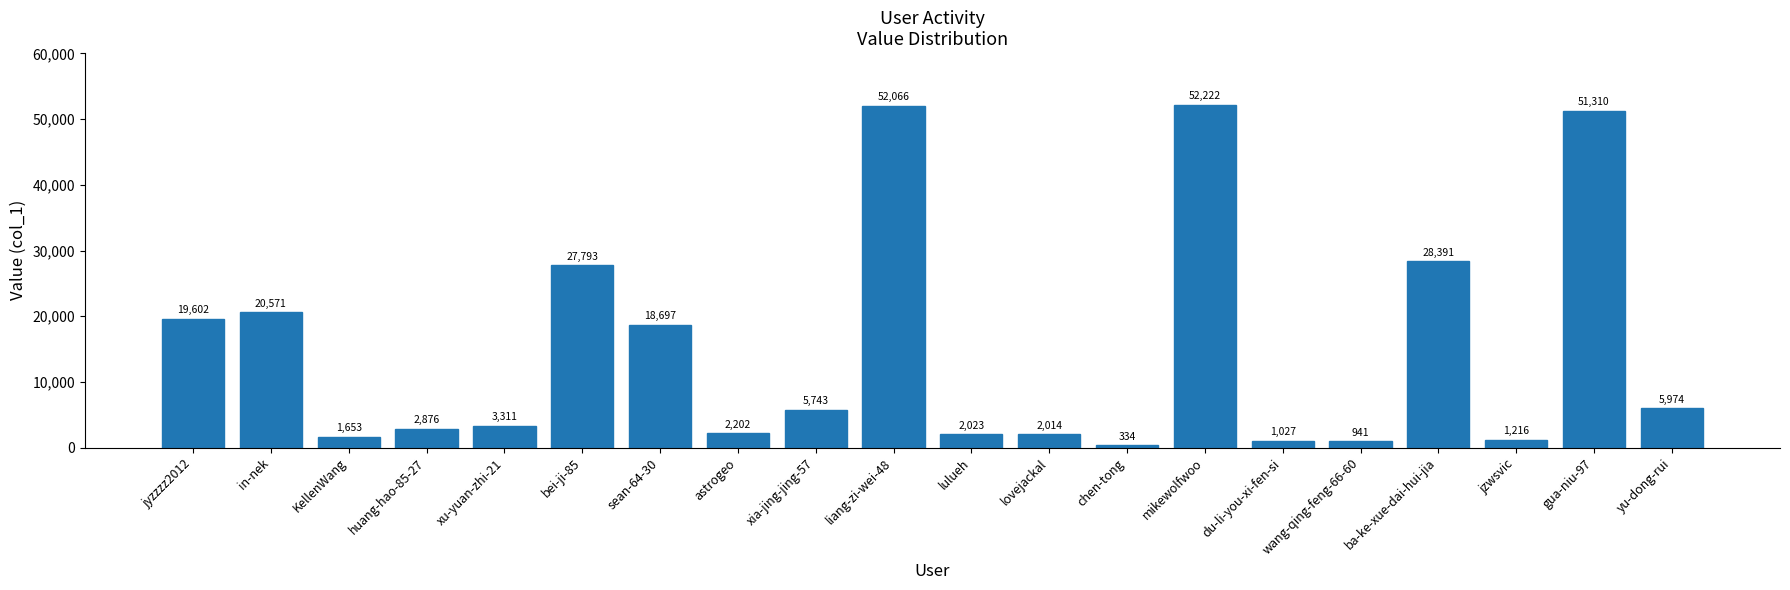

What is the label of the 16th bar from the right?

xu-yuan-zhi-21